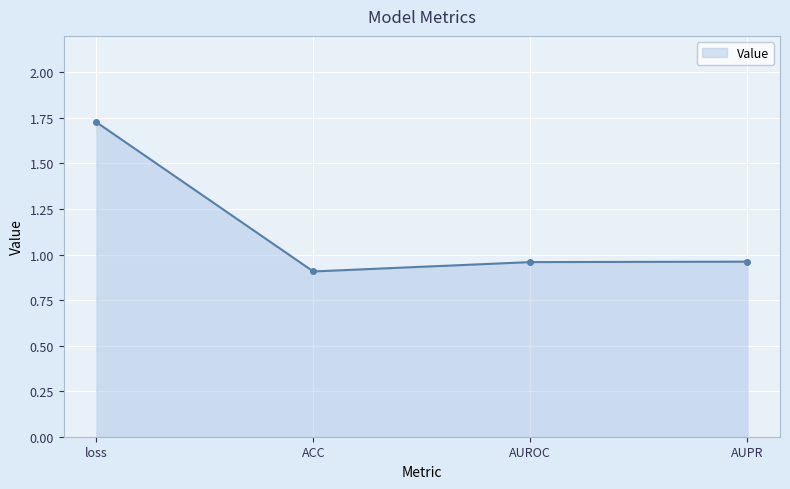

Read the value at ACC.

0.9